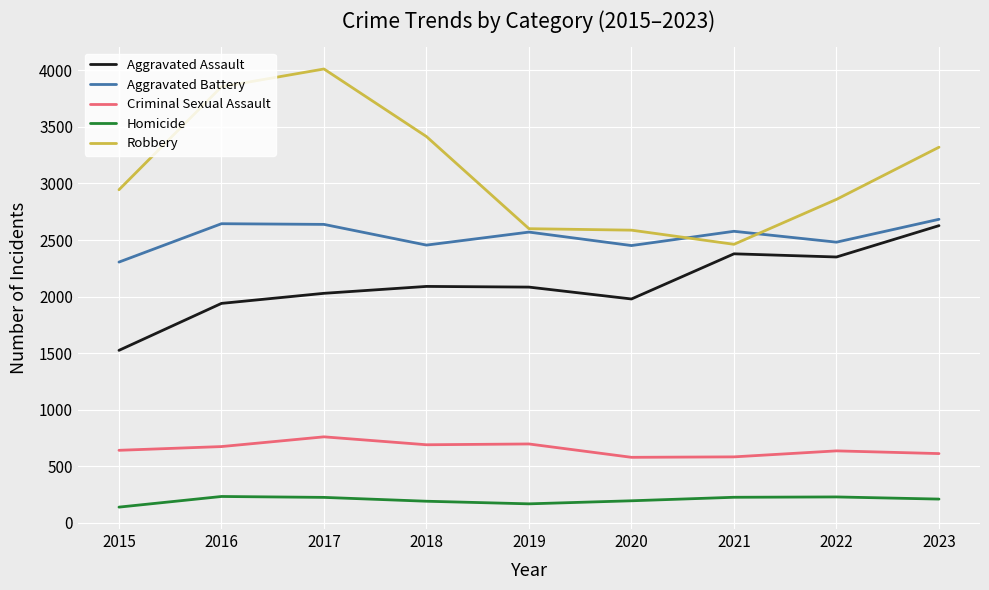

At 2016, list the series in order from largest to smallest.

Robbery, Aggravated Battery, Aggravated Assault, Criminal Sexual Assault, Homicide